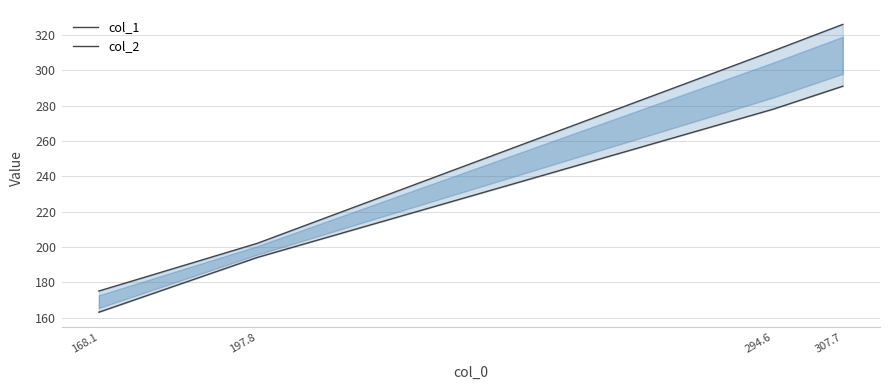

What is the maximum value for col_1?

291